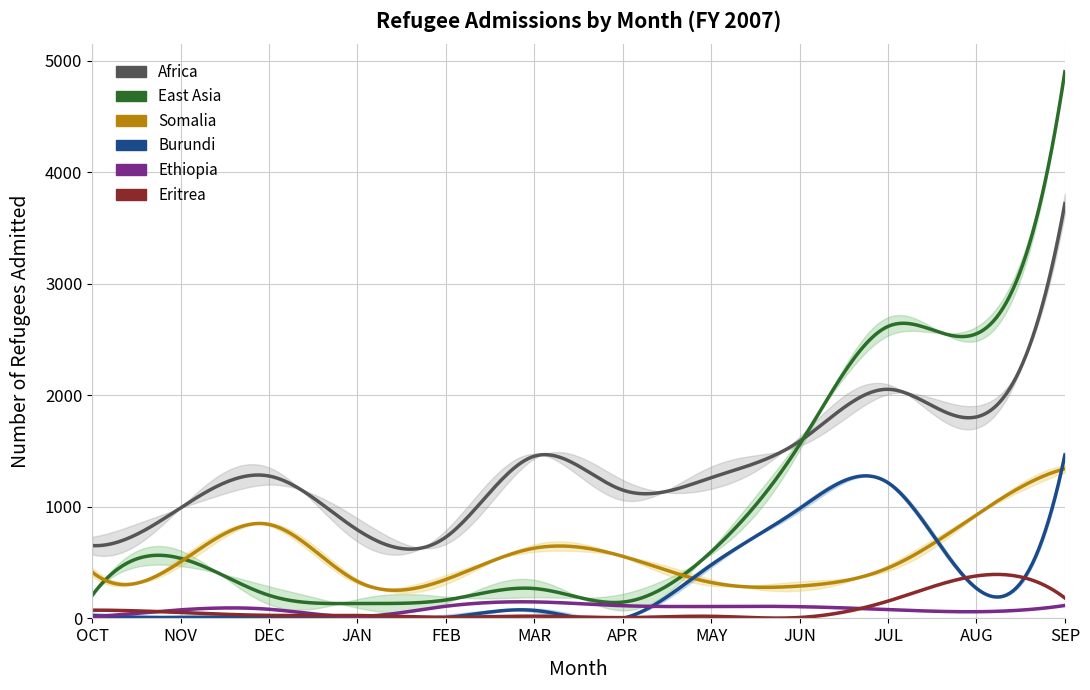

What position from the right is NOV?

11